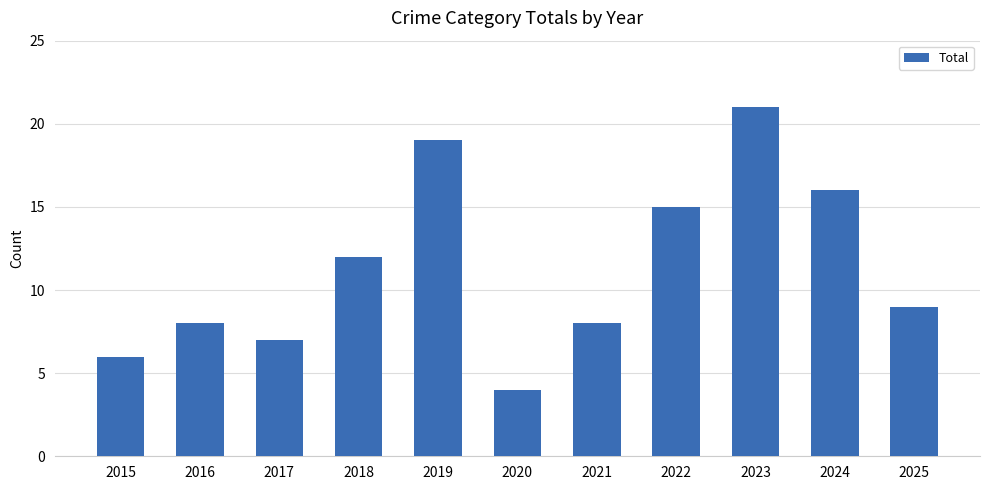

The value at 2021 is 8. True or false?

True